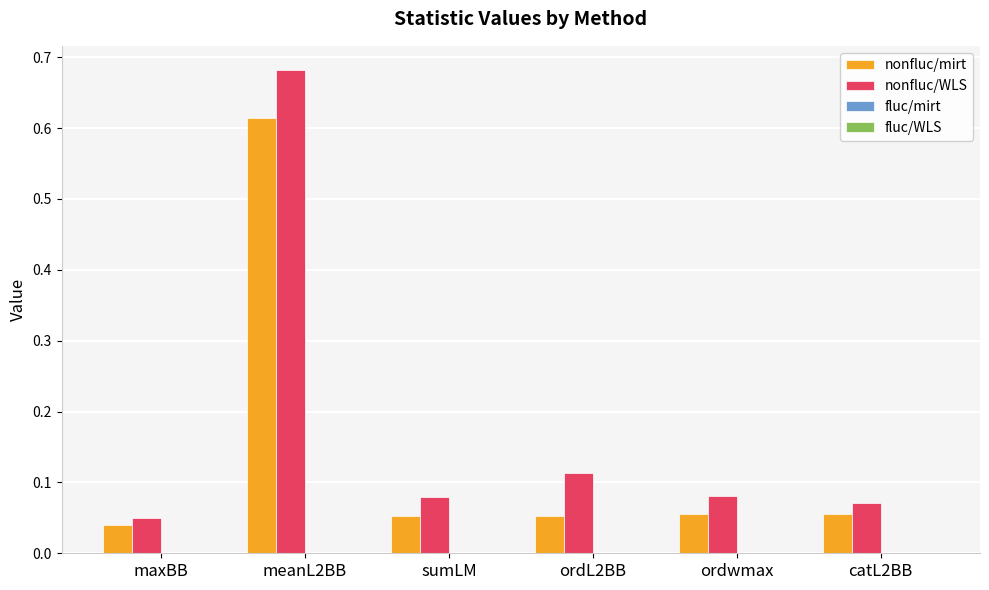

List the series in order of their overall mean, lowest first.

nonfluc/mirt, nonfluc/WLS